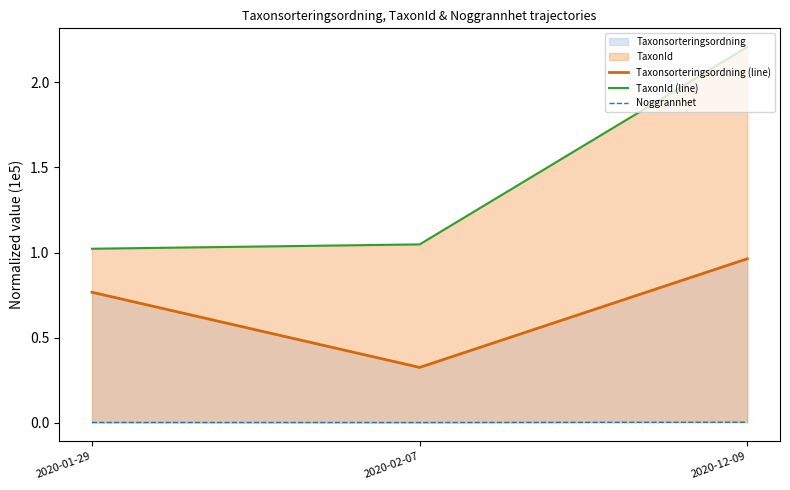

True or false: Noggrannhet has a value of 0.0 at 2020-12-09.

False